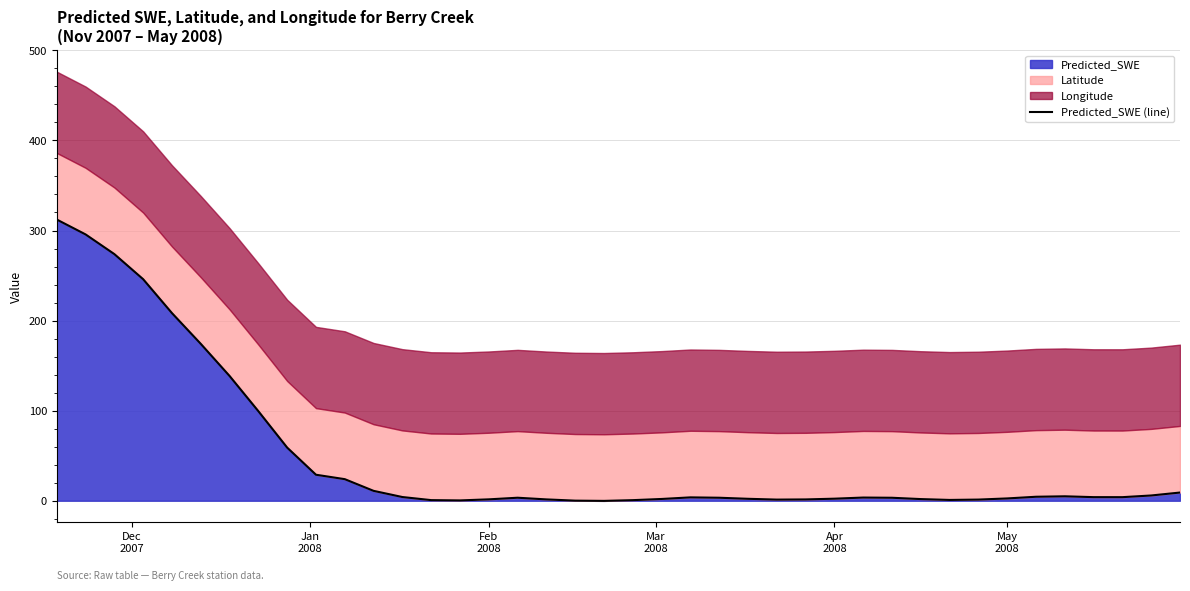

What is the greatest value displayed?

312.2